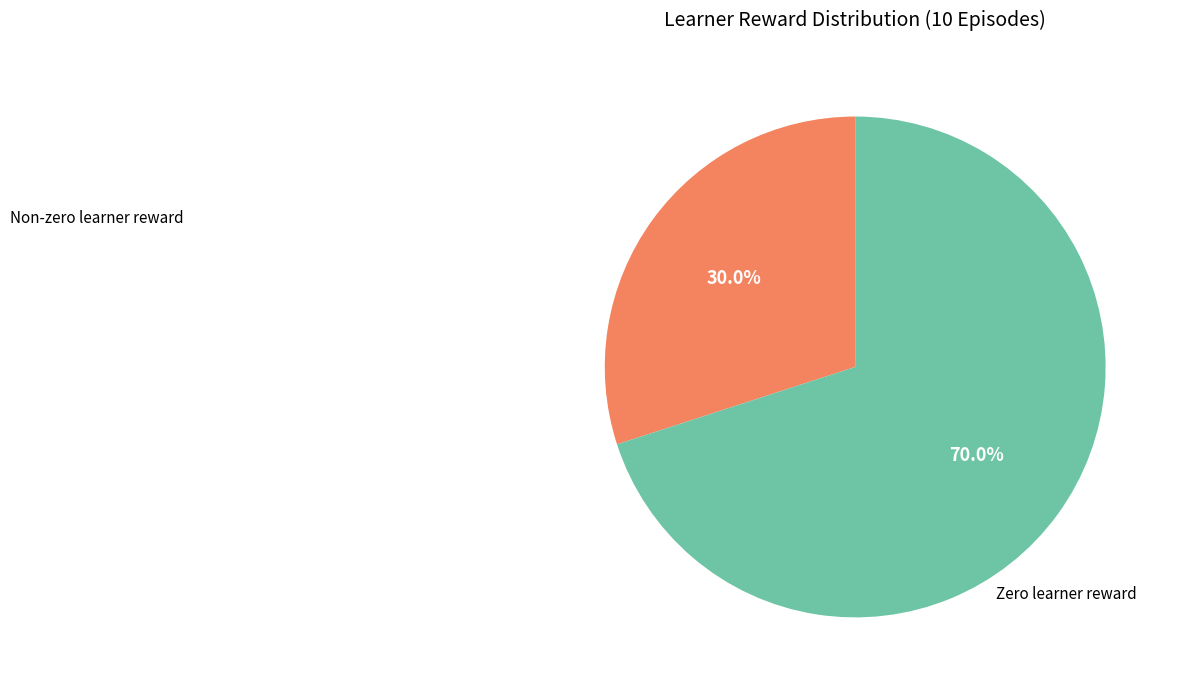

To the nearest percent, what is the difference between the largest and smallest slice percentages?

40%